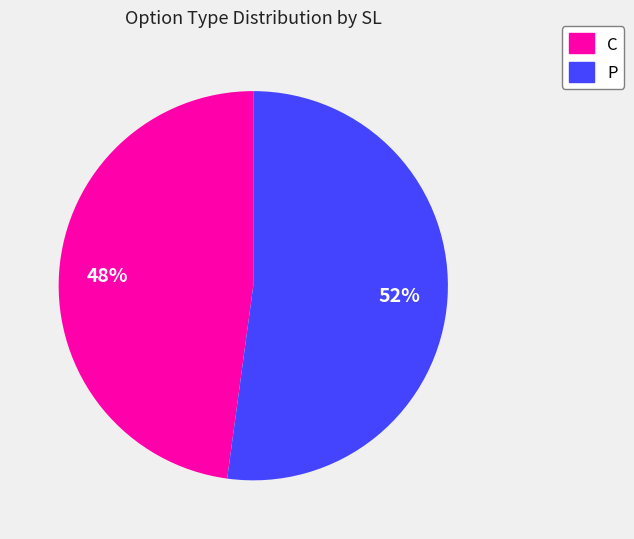

The C slice represents 61% of the pie. True or false?

False